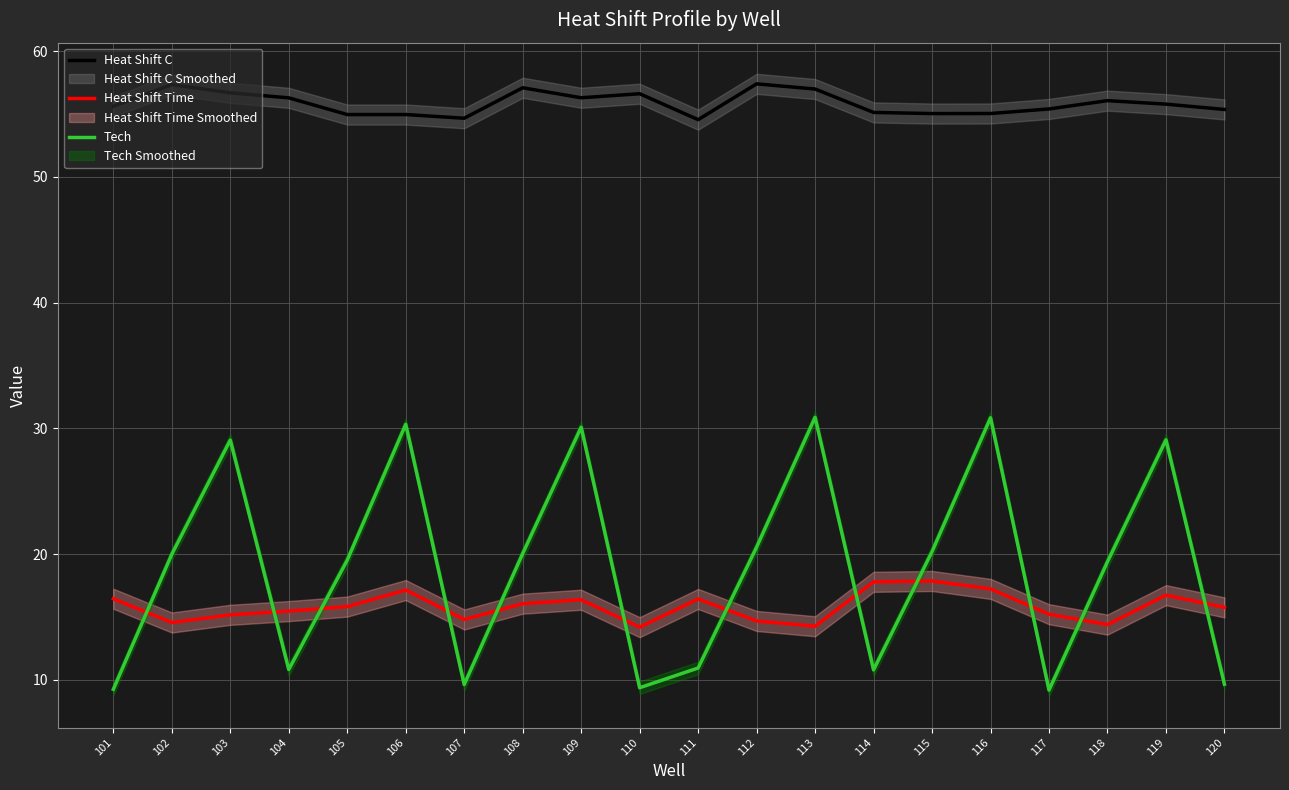

Count the number of data series in this chart.

3